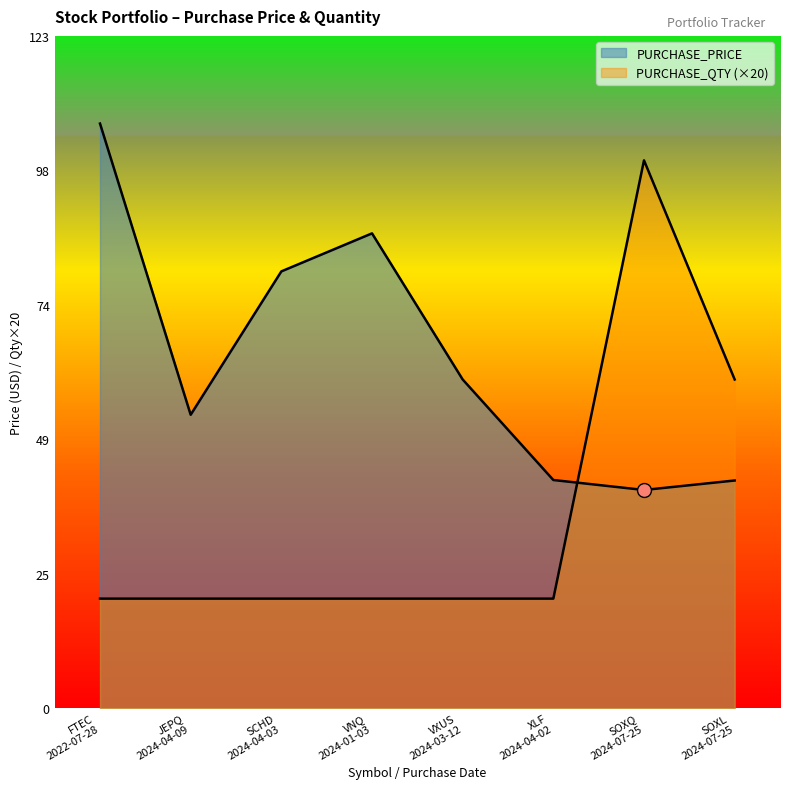

Which has a higher value, SCHD 2024-04-03 or JEPQ 2024-04-09?

SCHD 2024-04-03